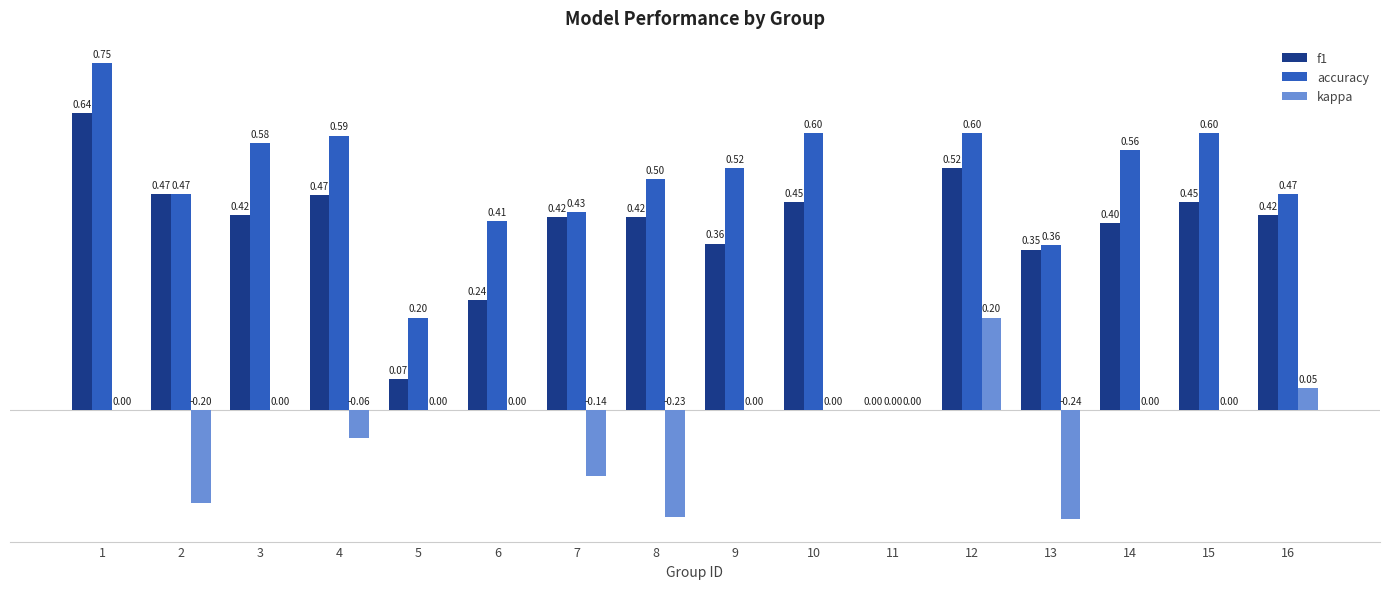

Between 1 and 15, which series saw the biggest shift?

f1